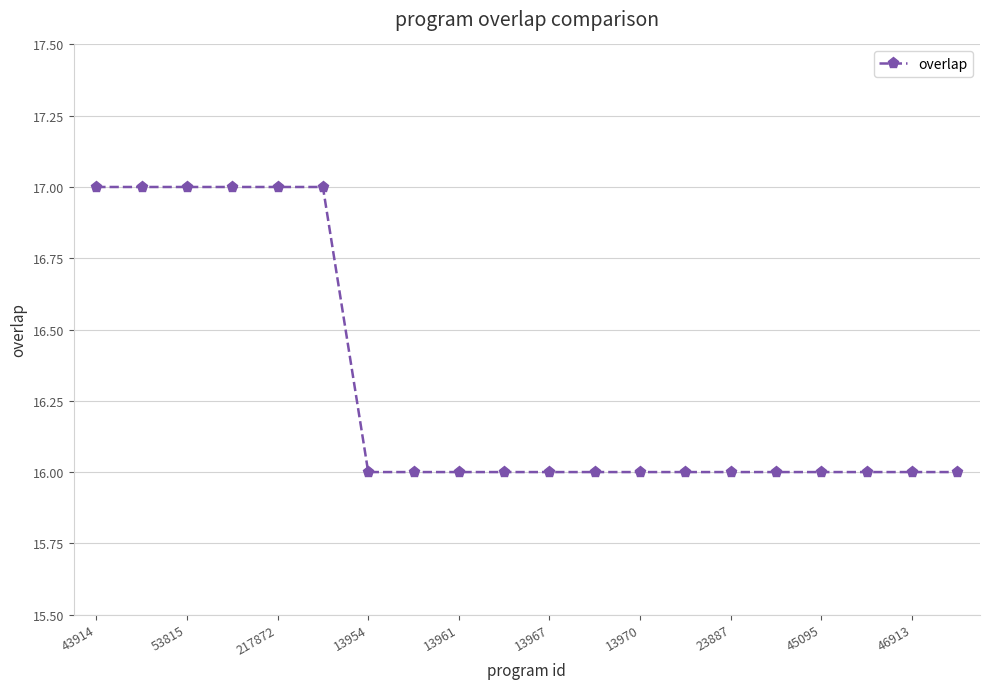

How many values are between 16 and 17?

20